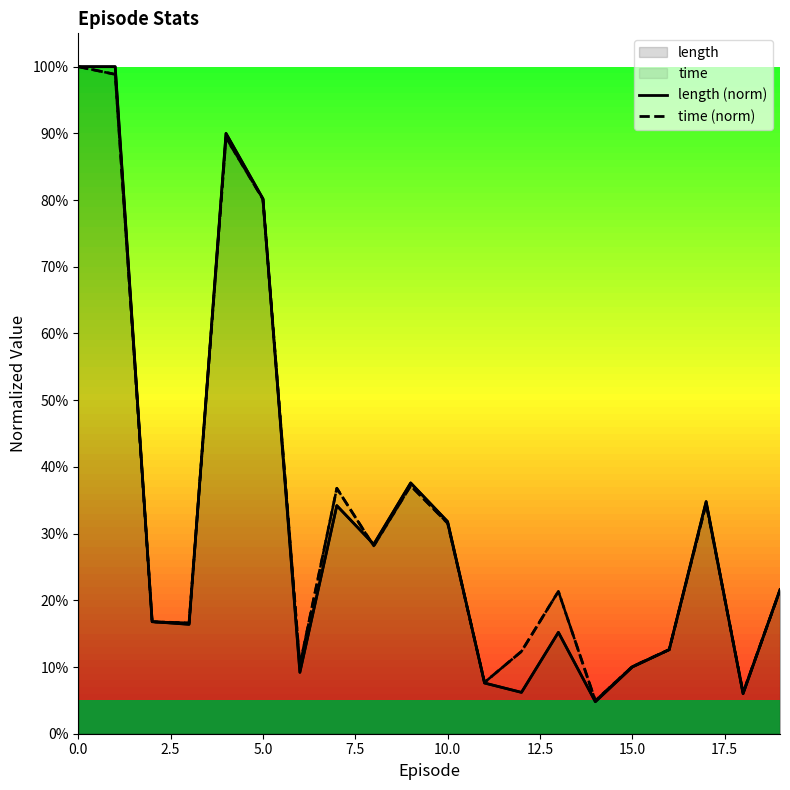

What is the greatest value displayed?

1.0